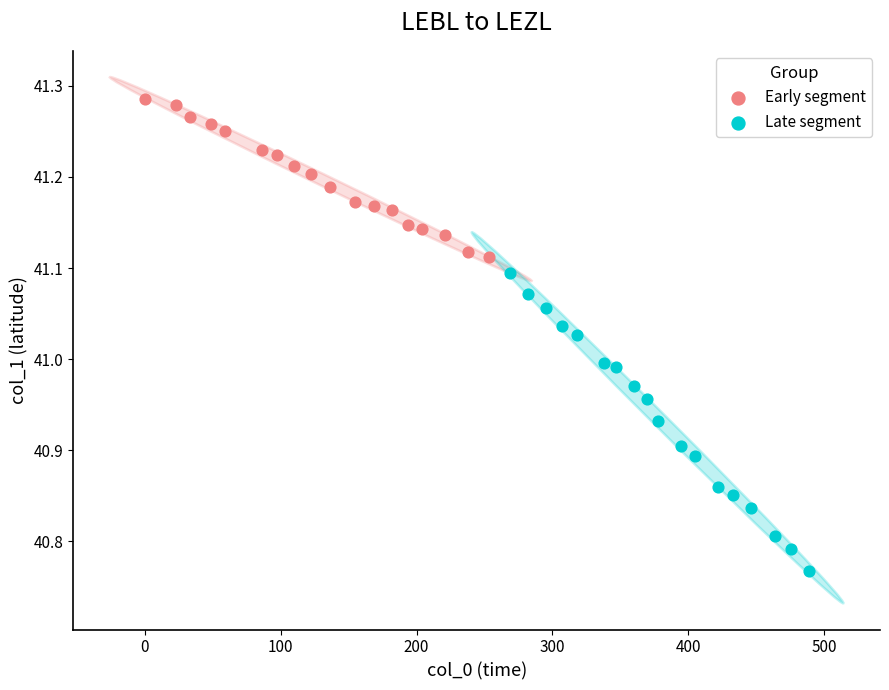

Which series contains the highest Y value?

Early segment